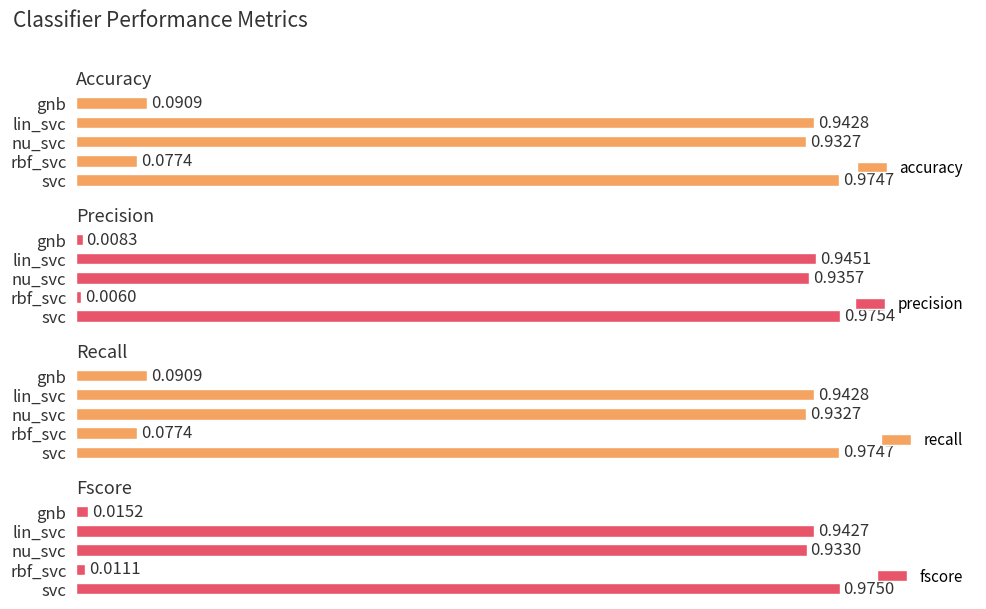

Which series has the widest spread of values?

precision